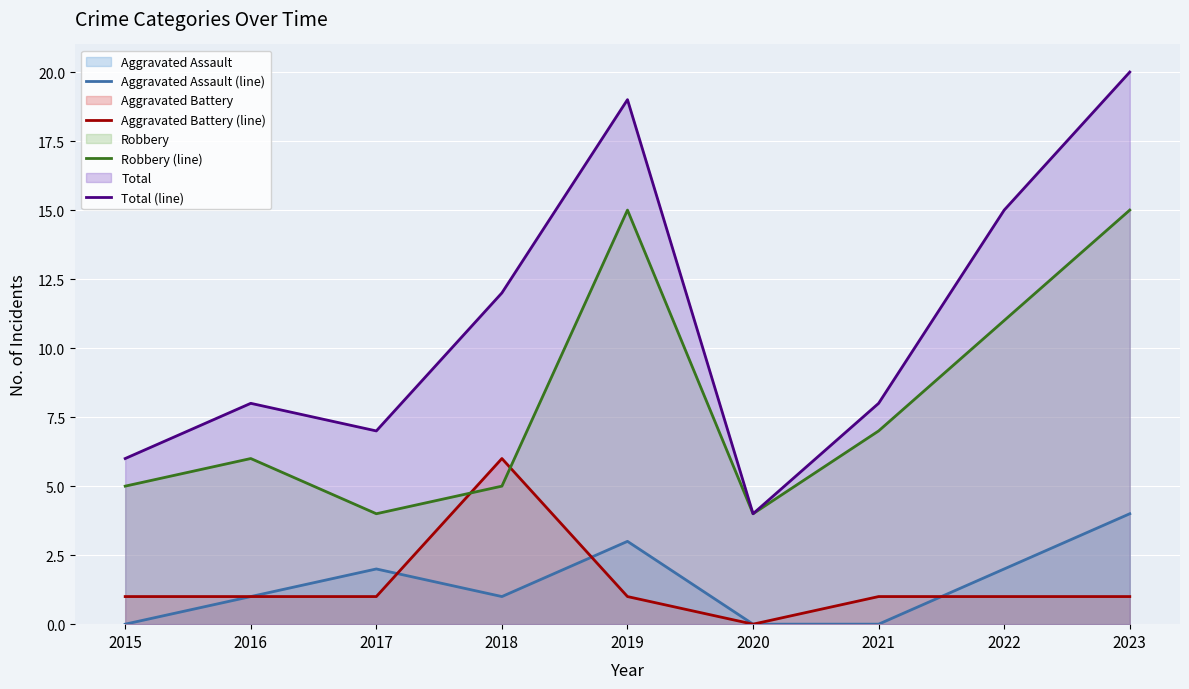

What is the maximum value shown in the chart?

20